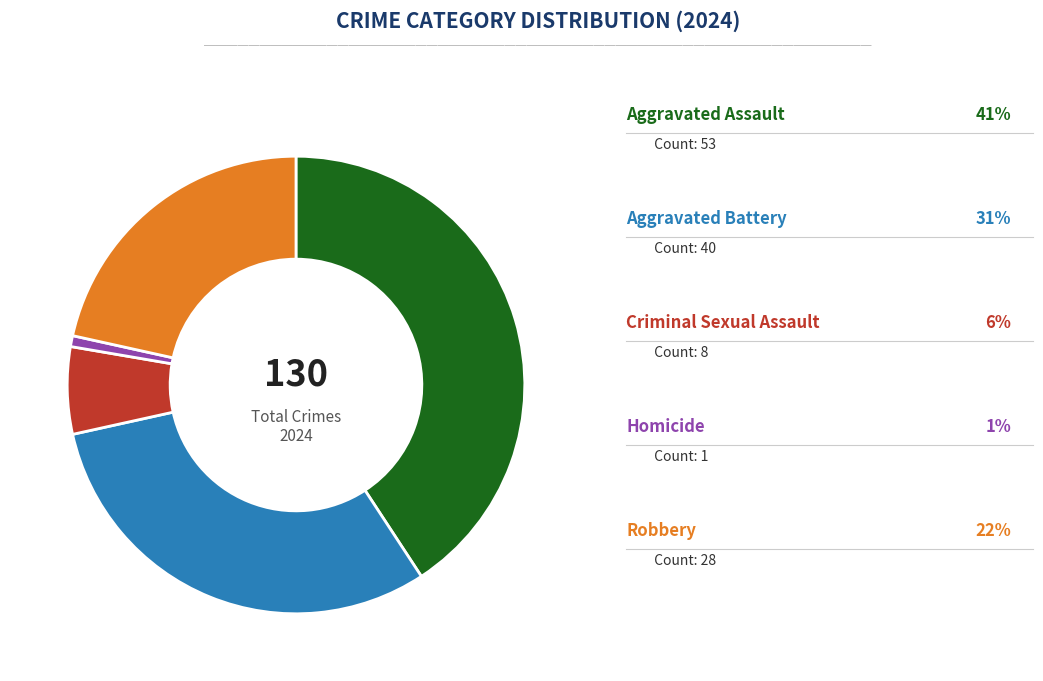

Does any single category account for the majority?

No